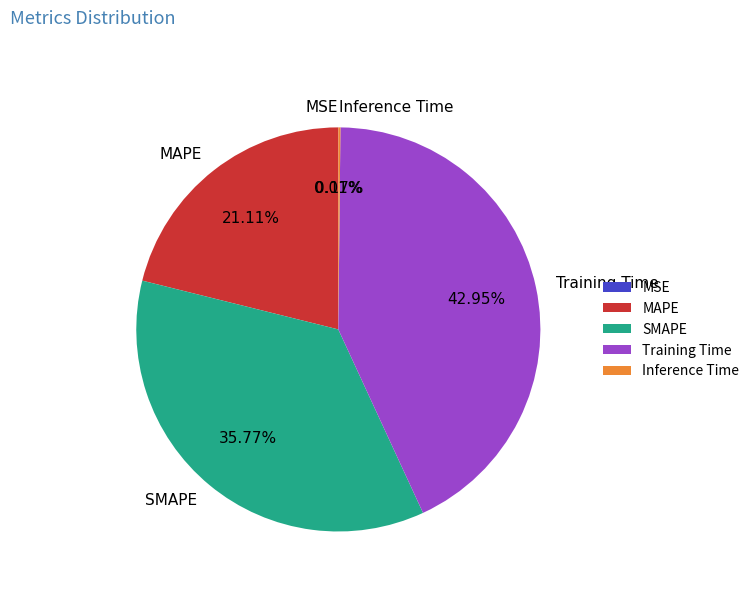

Is there a majority slice in this chart?

No